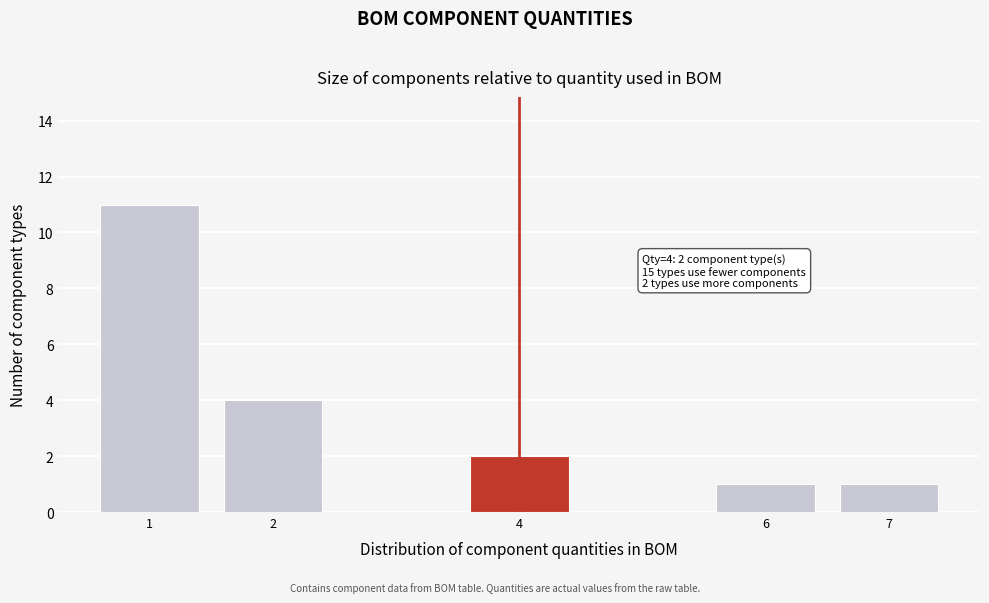

Reading right to left, list all the values displayed in this chart.

7=1	6=1	4=2	2=4	1=11